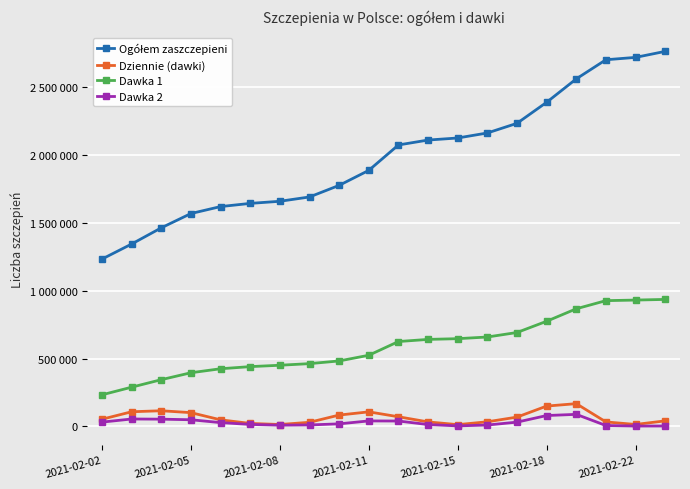

Which category has the lowest value in the Ogółem zaszczepieni series?

2021-02-02